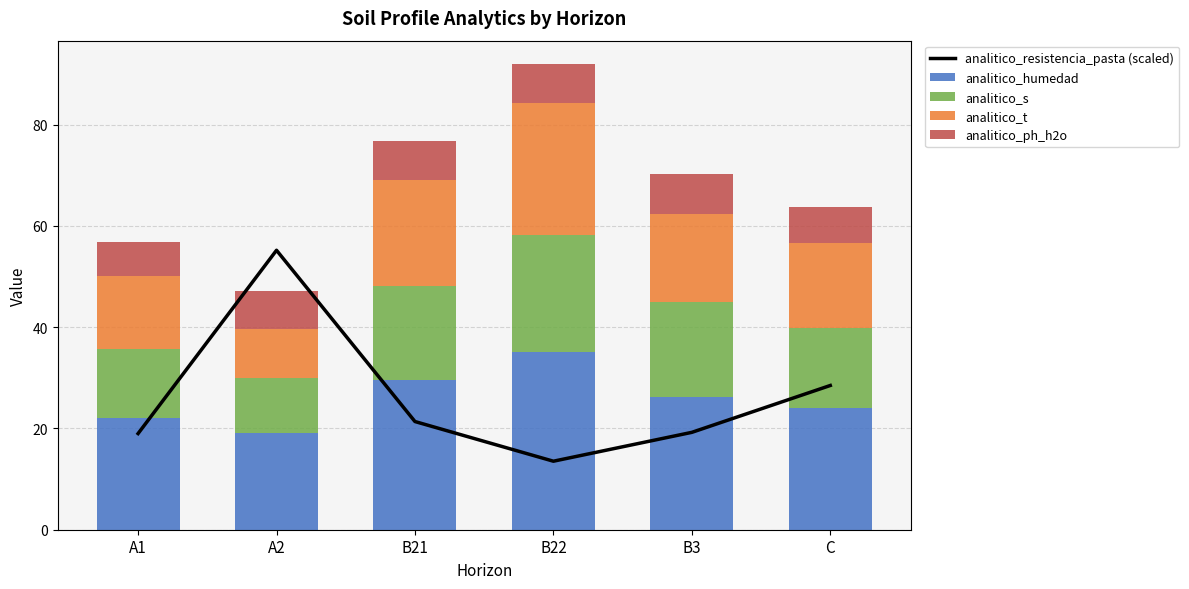

What is the label of the 2nd bar from the left?

A2